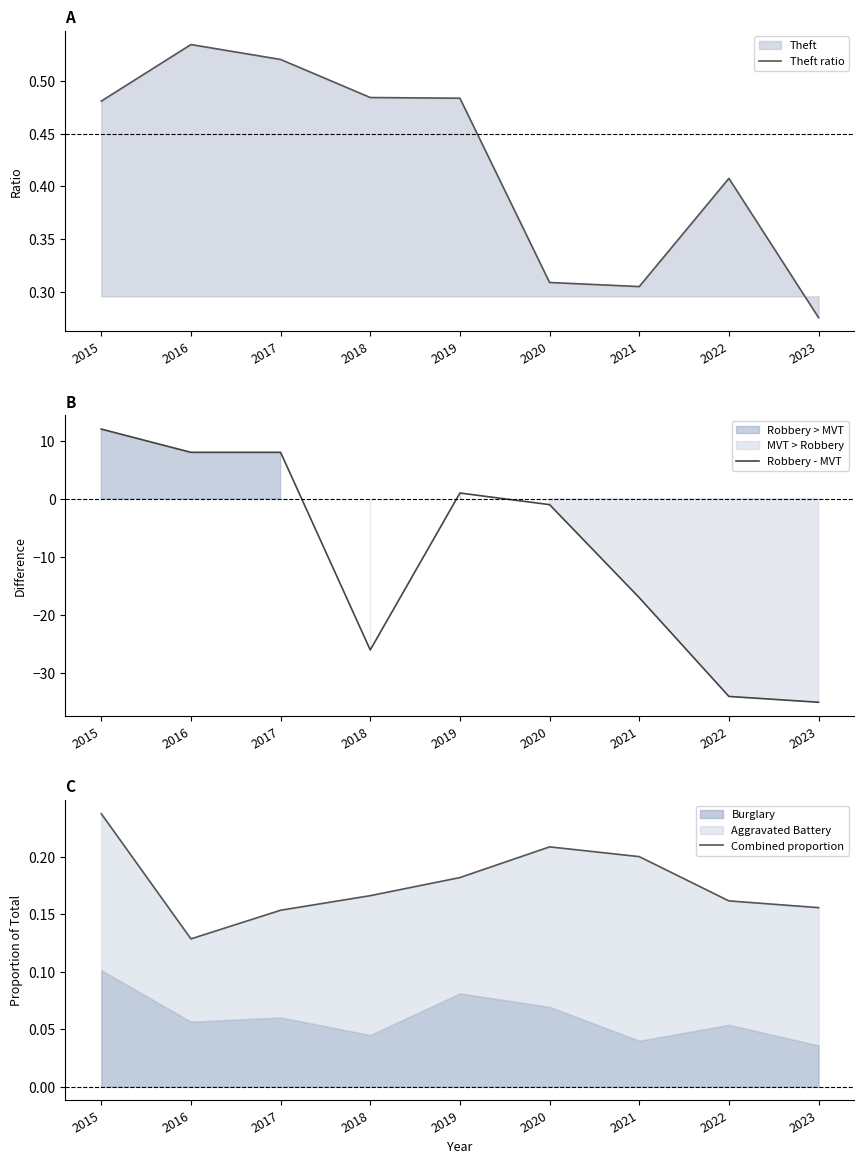

What is the average value of the Combined proportion series?

0.2